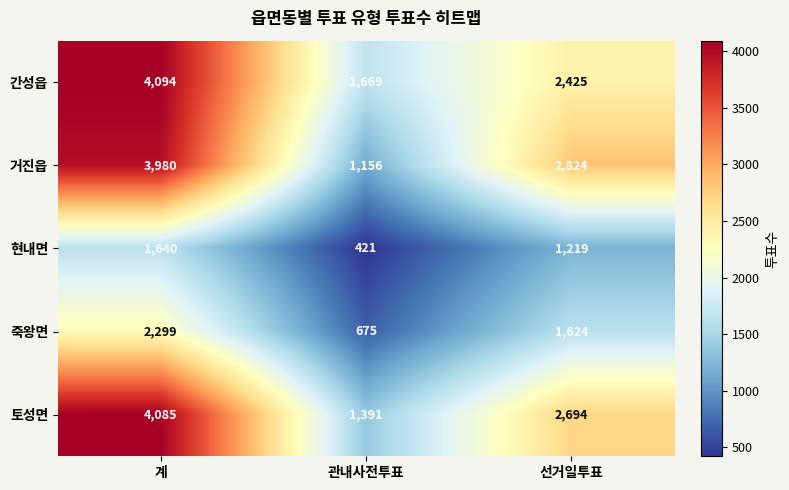

Reading left to right, what are all the values shown in this chart?

간성읍: 계=4094	관내사전투표=1669	선거일투표=2425
거진읍: 계=3980	관내사전투표=1156	선거일투표=2824
현내면: 계=1640	관내사전투표=421	선거일투표=1219
죽왕면: 계=2299	관내사전투표=675	선거일투표=1624
토성면: 계=4085	관내사전투표=1391	선거일투표=2694